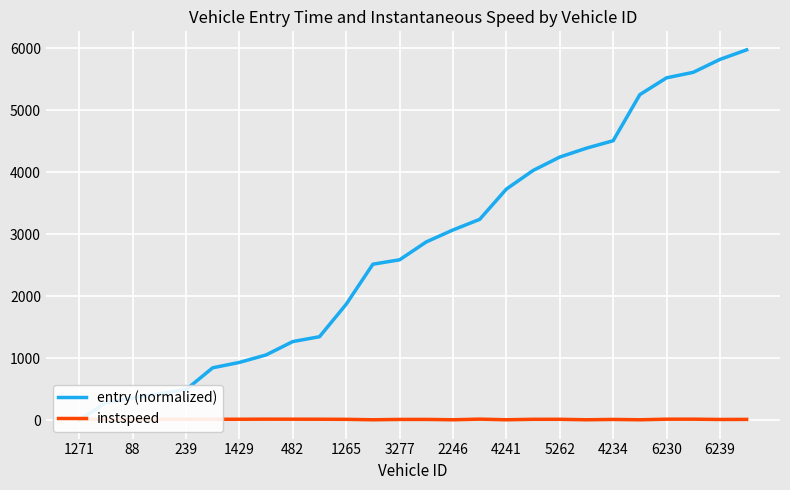

Which series has the largest range (max minus min)?

entry (normalized)